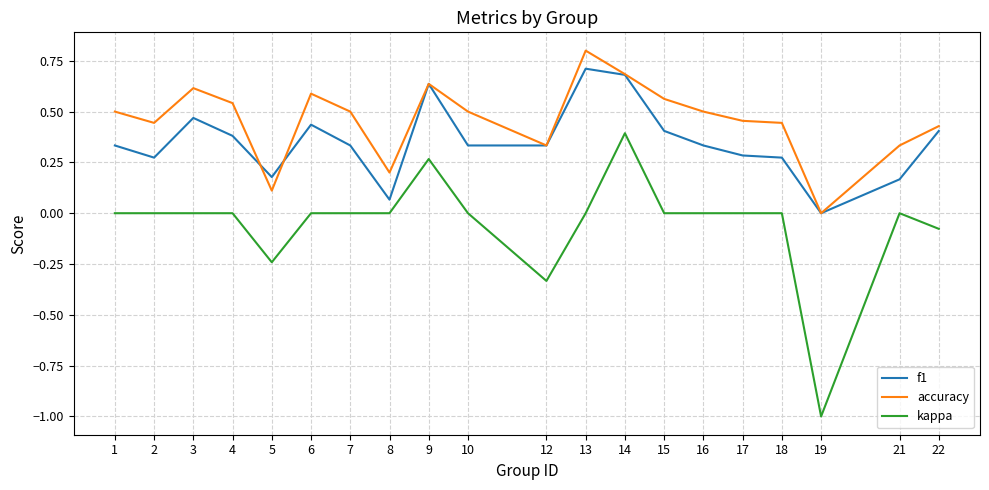

List the series in order of their peak value, lowest first.

kappa, f1, accuracy